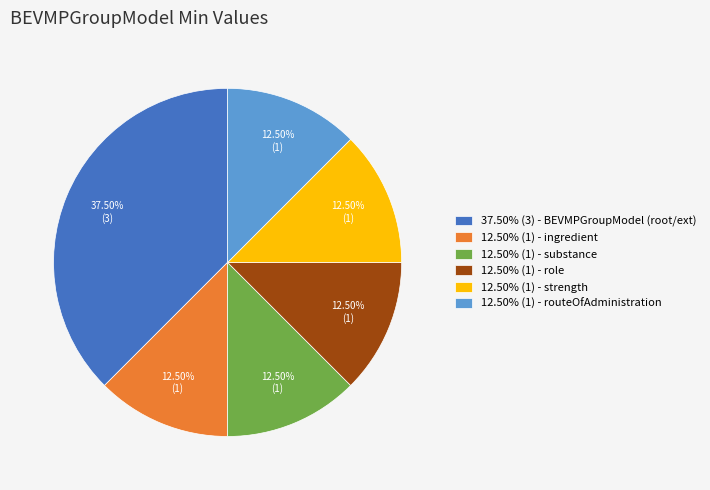

What is the ratio of the value at 37.50% (3) - BEVMPGroupModel (root/ext) to the value at 12.50% (1) - strength?

3.0